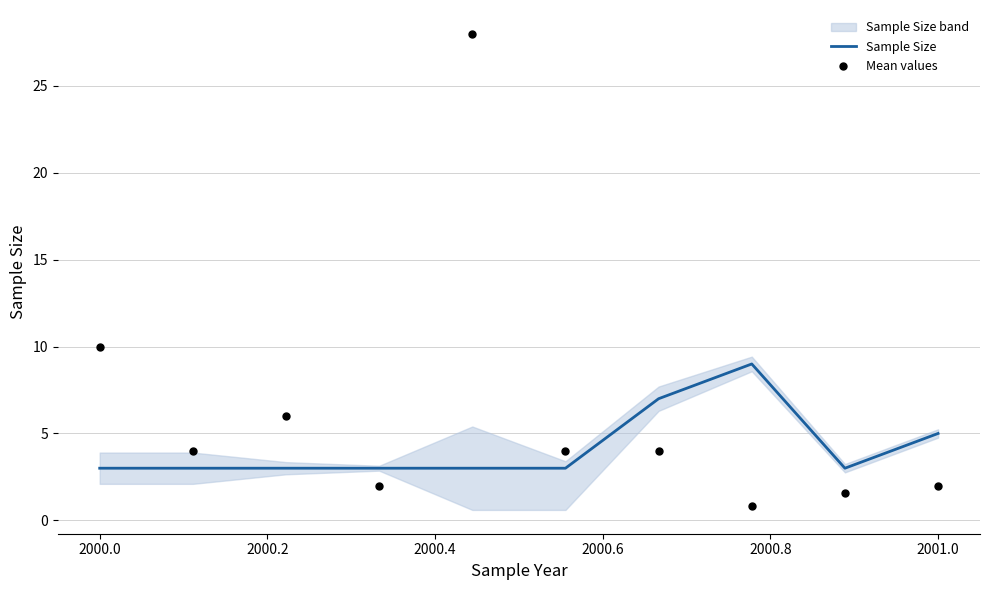

At how many categories does at least one series exceed 13?

1